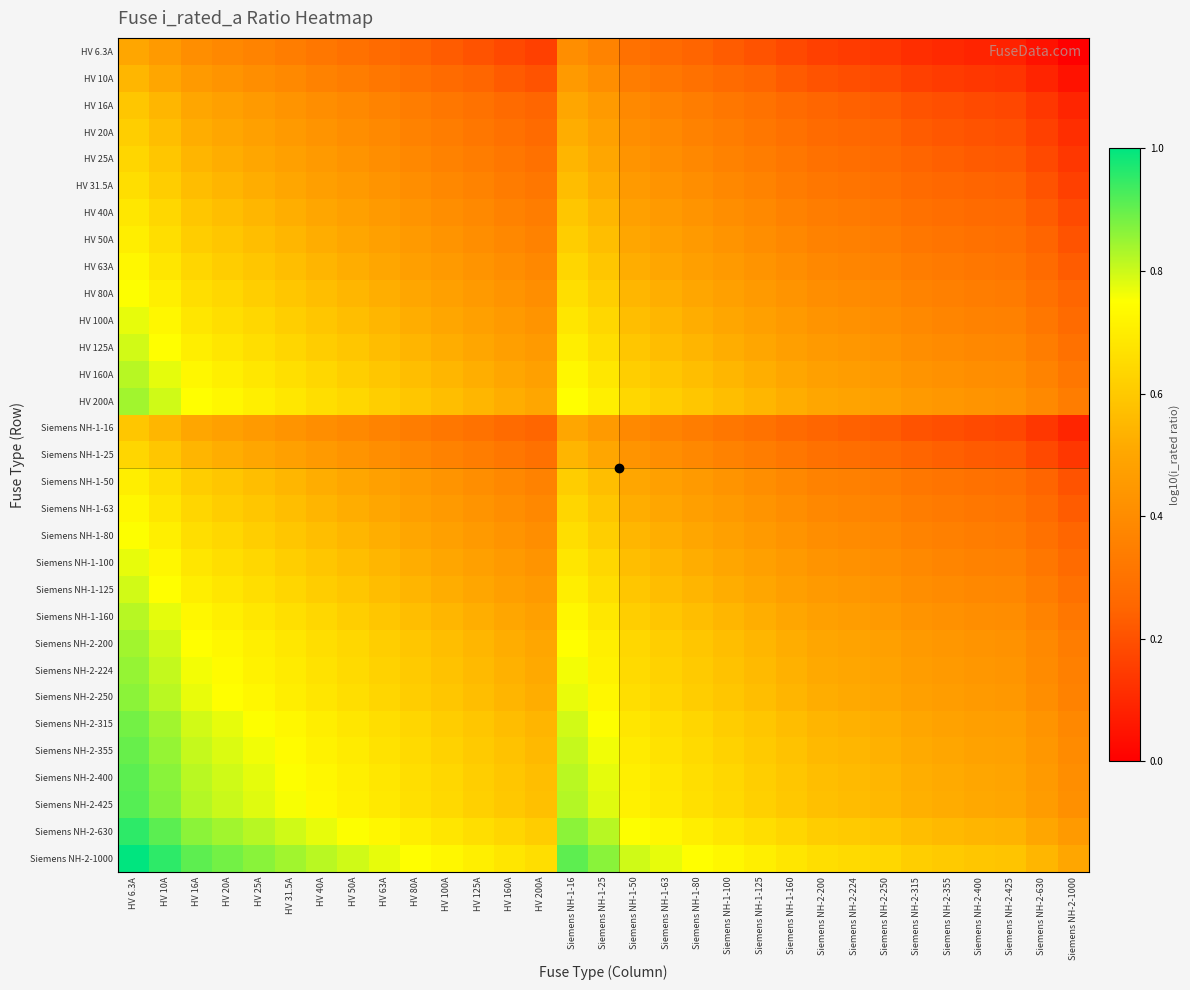

At which category is the sum across all series the highest?

HV 6.3A